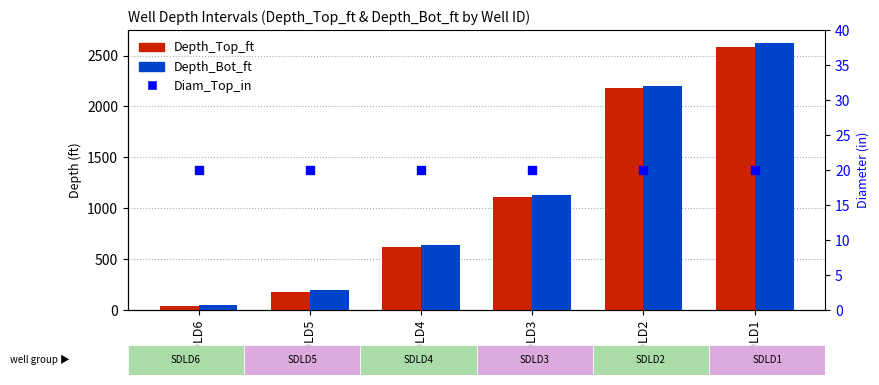

Is the value of Depth_Top_ft at SDLD3 greater than the value of Depth_Bot_ft at SDLD1?

No